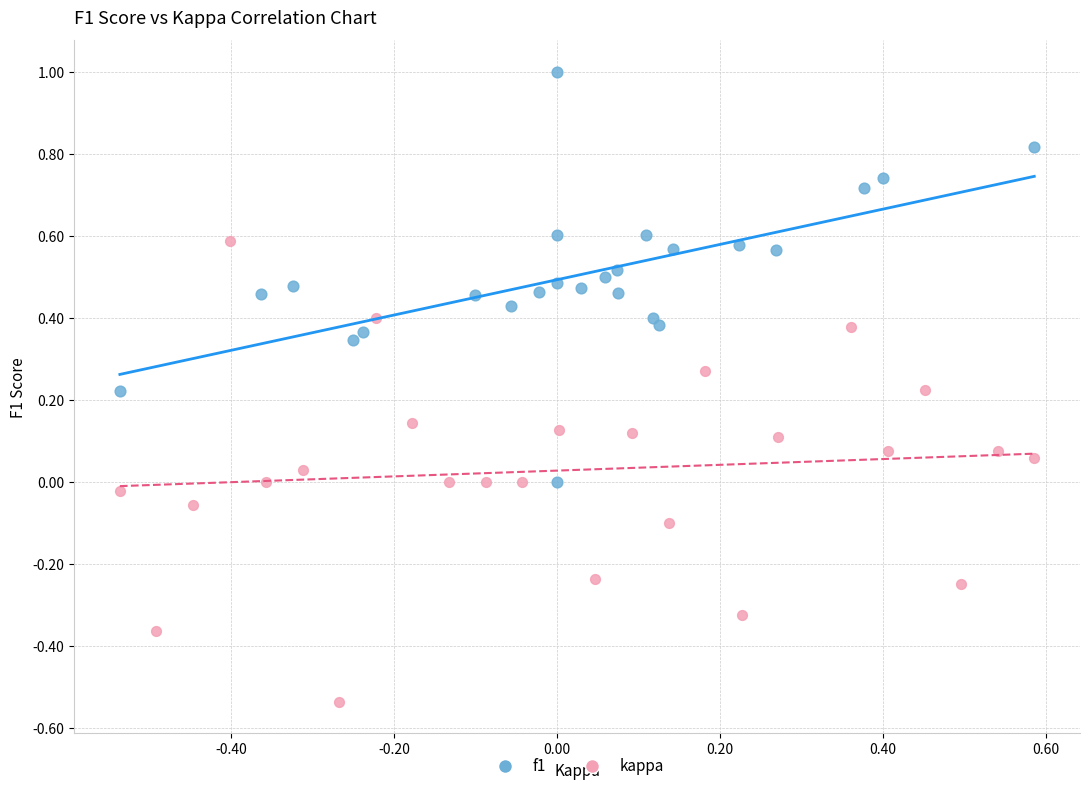

Which series reaches the maximum Y coordinate?

f1